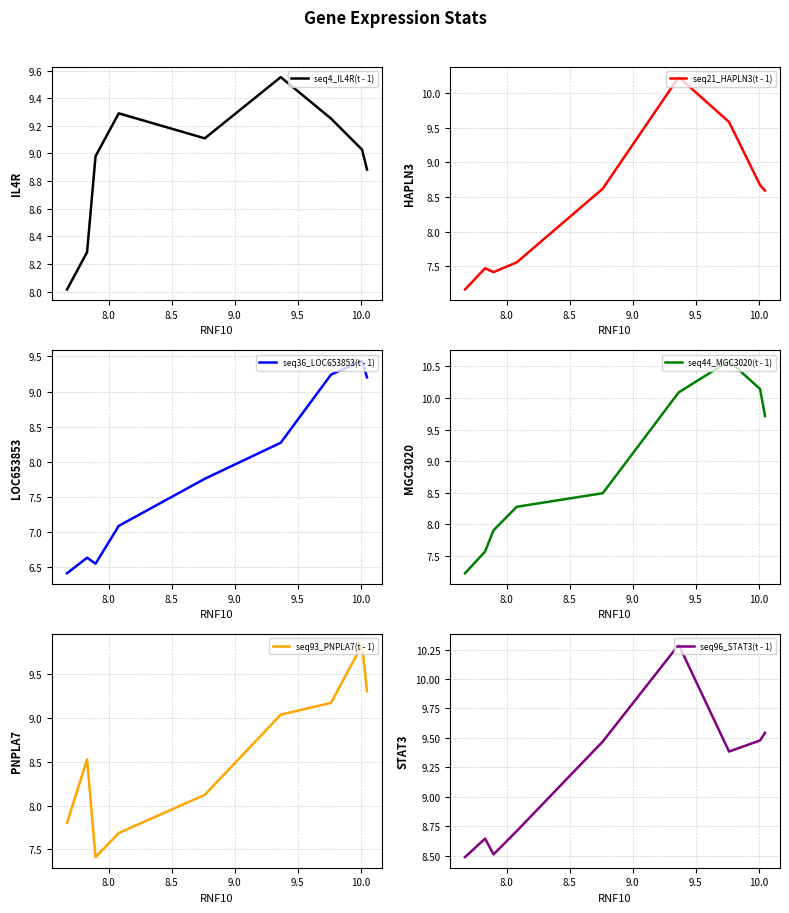

The value of seq96_STAT3(t - 1) at 10.0 is 12.7. True or false?

False